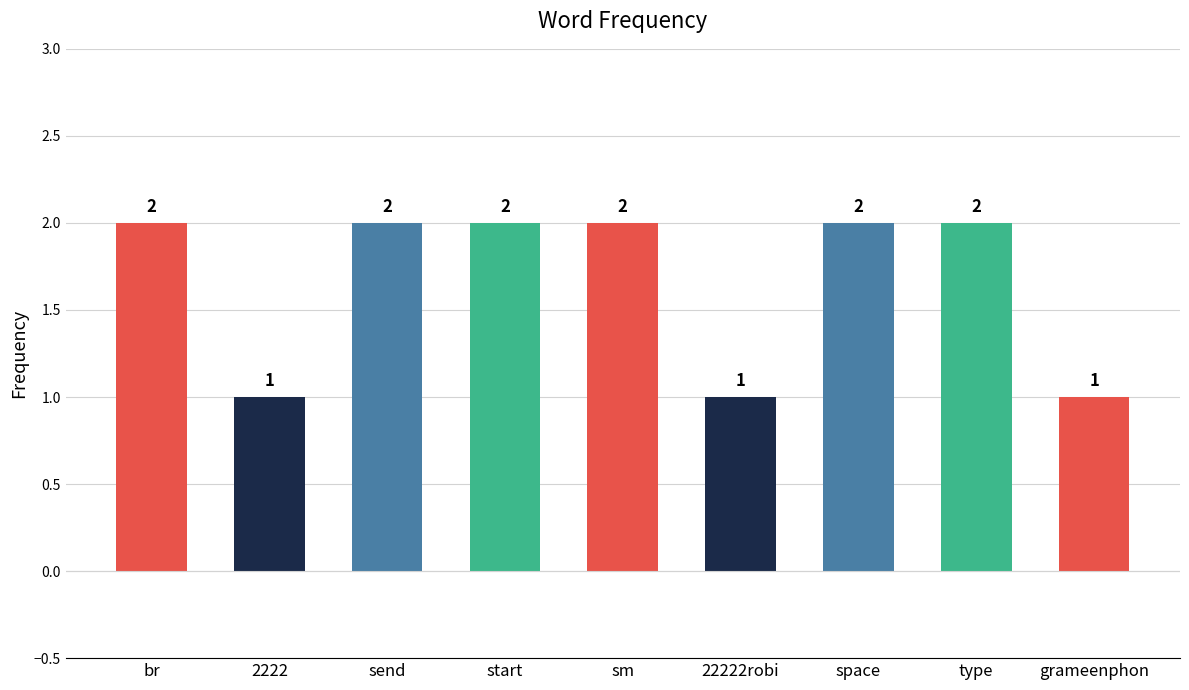

What is the average value?

2